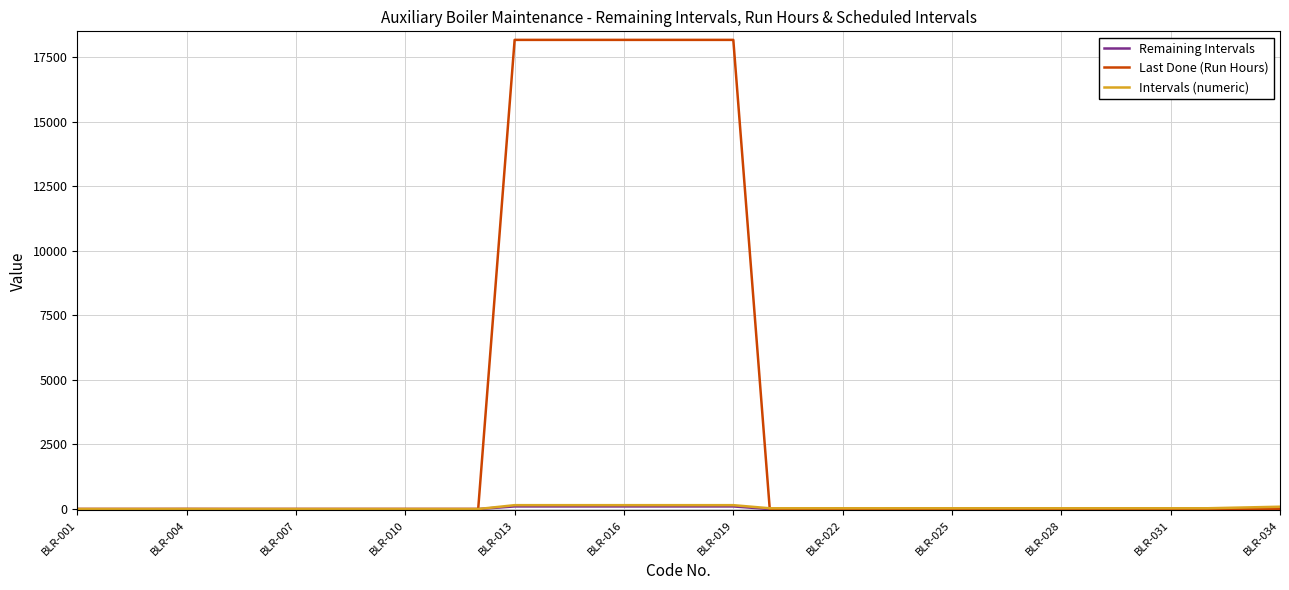

What is the greatest value displayed?

18169.0